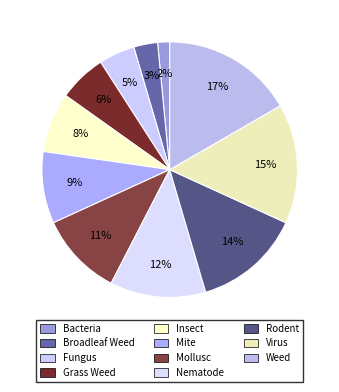

What percentage is the Fungus slice, to the nearest percent?

5%